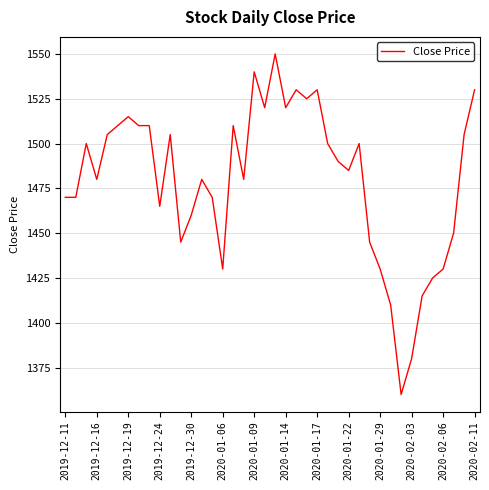

True or false: the data has more than 2 interior local peaks.

True